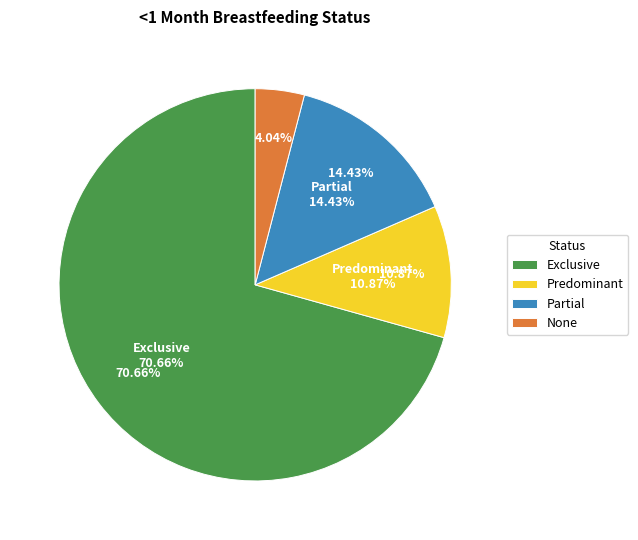

True or false: Predominant accounts for 17% of the total.

False